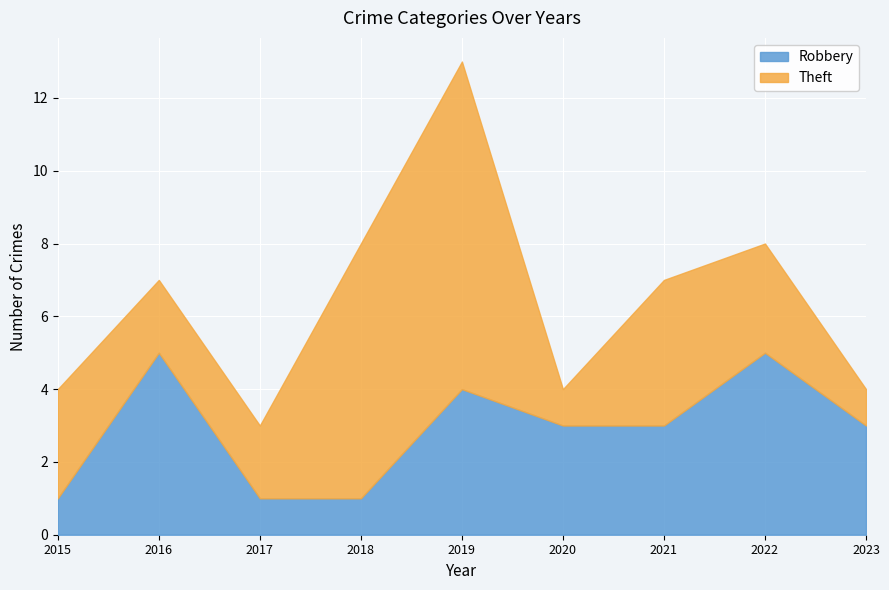

At how many categories does at least one series exceed 2?

8